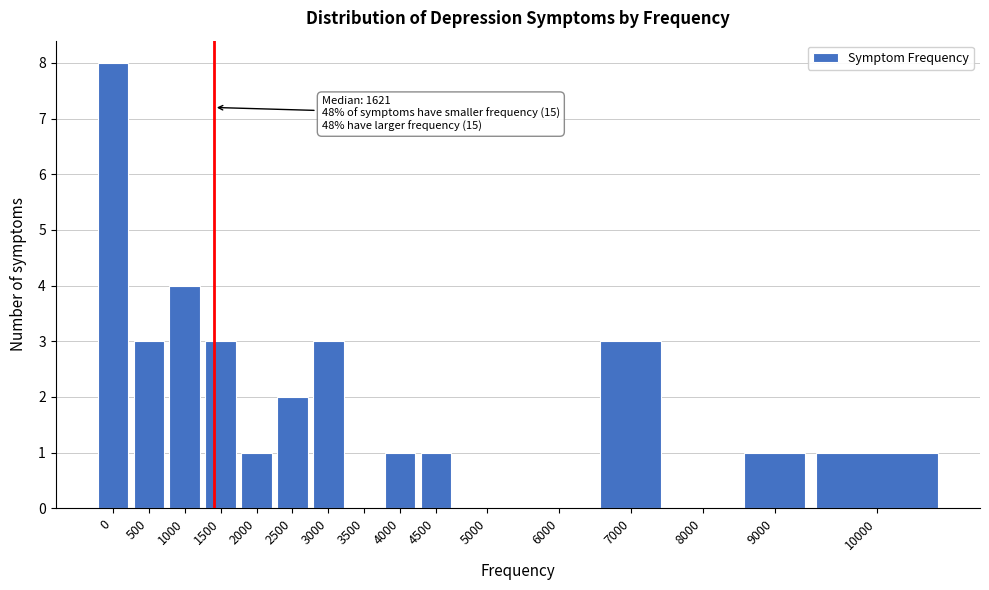

Reading right to left, extract all data points from this chart.

10000=1	9000=1	8000=0	7000=3	6000=0	5000=0	4500=1	4000=1	3500=0	3000=3	2500=2	2000=1	1500=3	1000=4	500=3	0=8